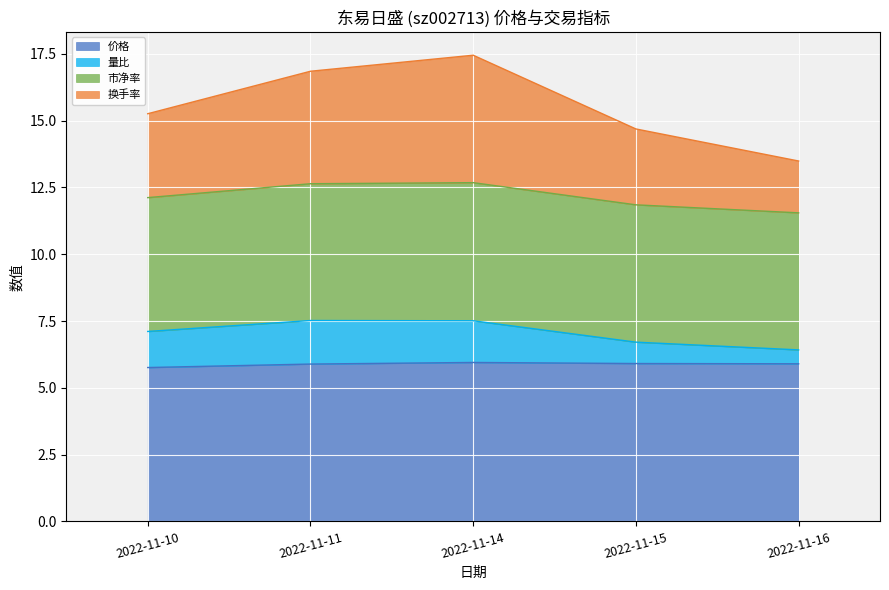

The value of 量比 at 2022-11-14 is 2.0. True or false?

False